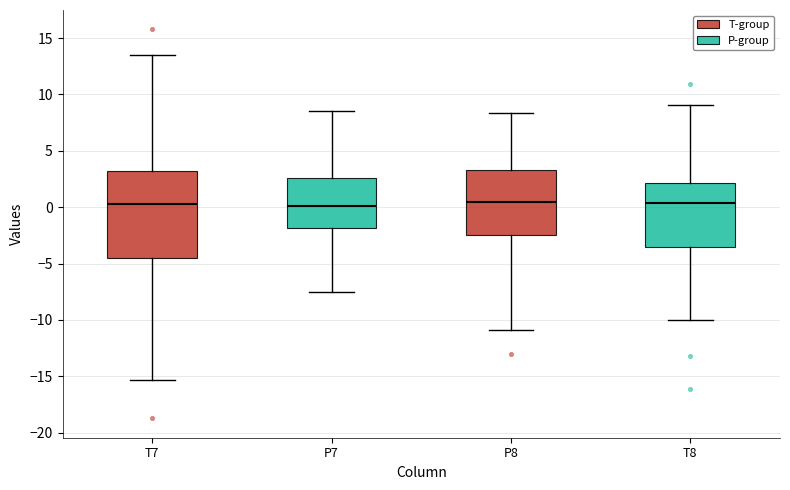

Reading left to right, transcribe this box plot: for each box, give where its median line is, the range the box spans, and where its two whiskers end, as read against the y-axis. The values are not printed on the chart, so give them approximately, as read against the axis.

T7: median 0.5, box -4.5 to 3.0, whiskers -15.5 to 13.5
P7: median 0.0, box -2.0 to 2.5, whiskers -7.5 to 8.5
P8: median 0.5, box -2.5 to 3.5, whiskers -11.0 to 8.5
T8: median 0.5, box -3.5 to 2.0, whiskers -10.0 to 9.0